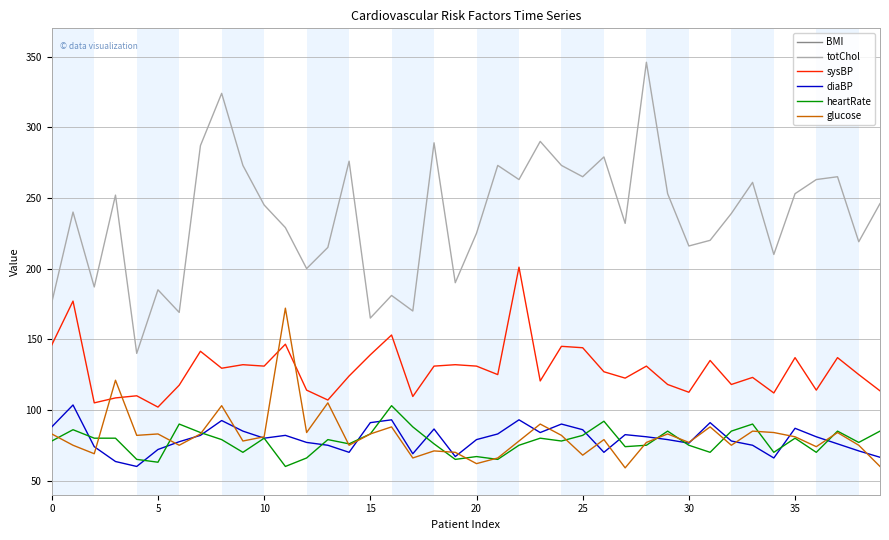

True or false: totChol and heartRate intersect in this chart.

False